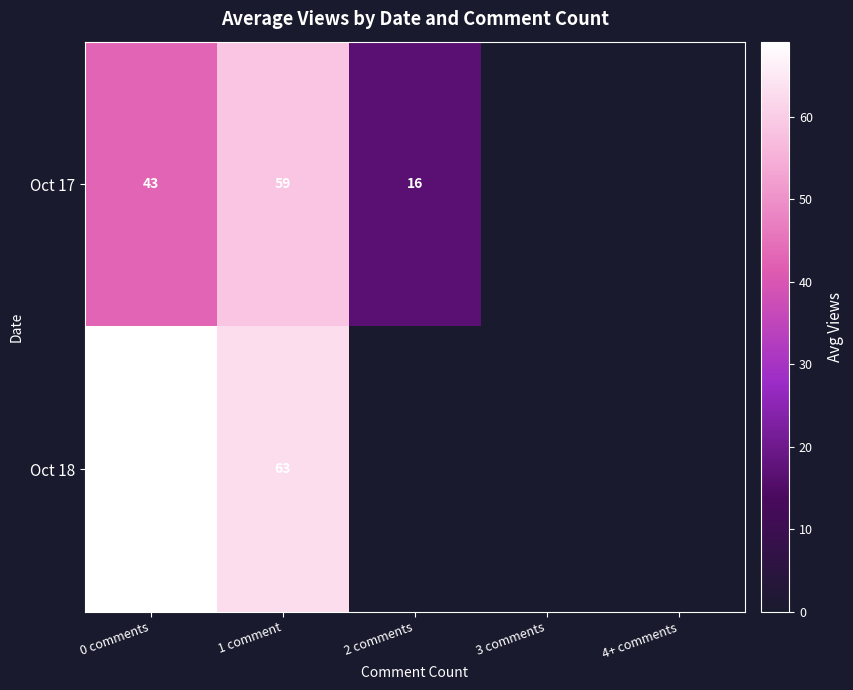

What is the total value across all series at 1 comment?

122